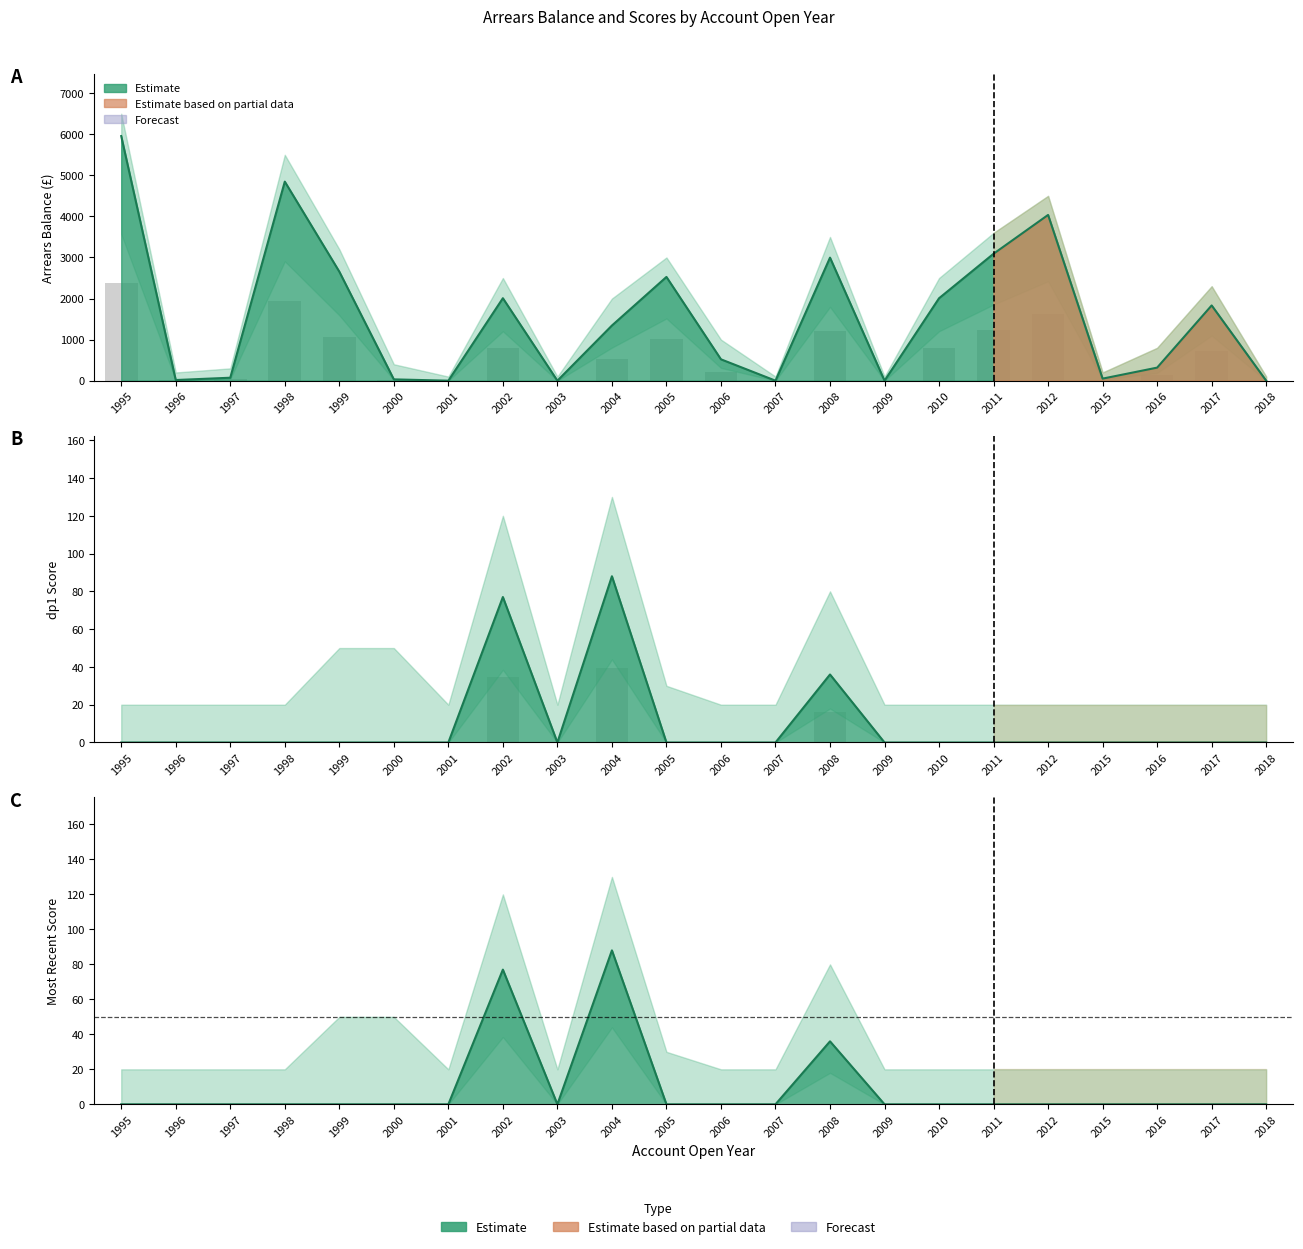

At which label is dp1 Score closest to 44?

2008